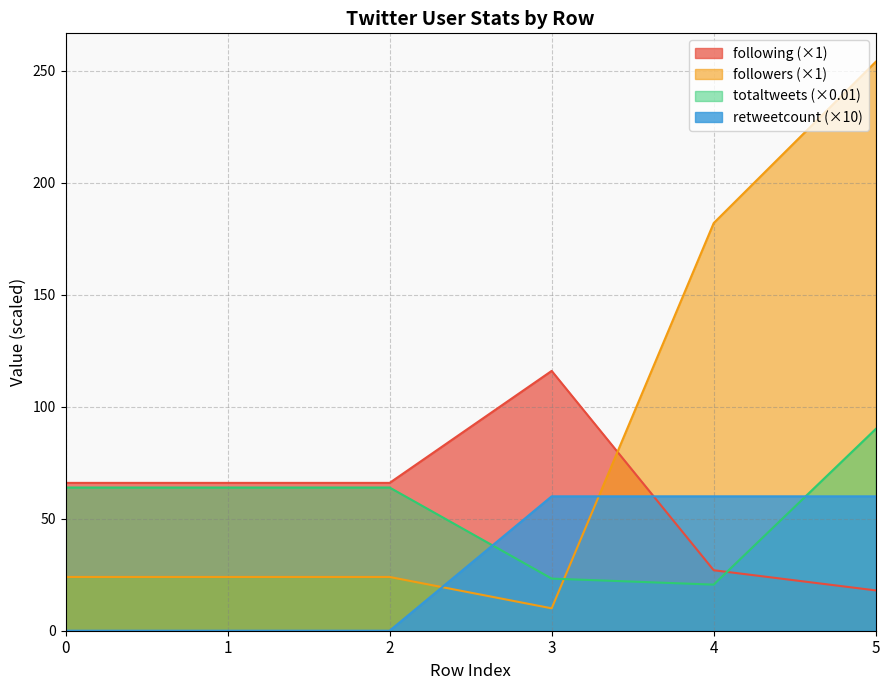

At which category is the sum across all series the highest?

5